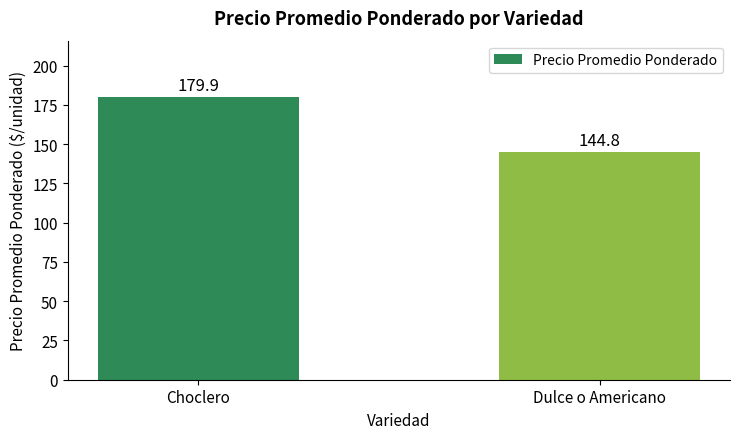

What is the difference between the values at Dulce o Americano and Choclero?

35.1